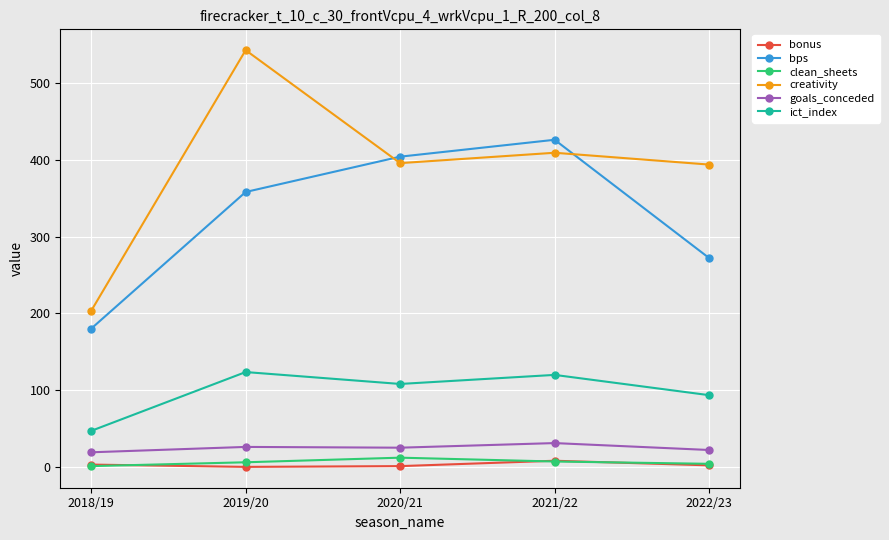

What position from the left is 2019/20?

2